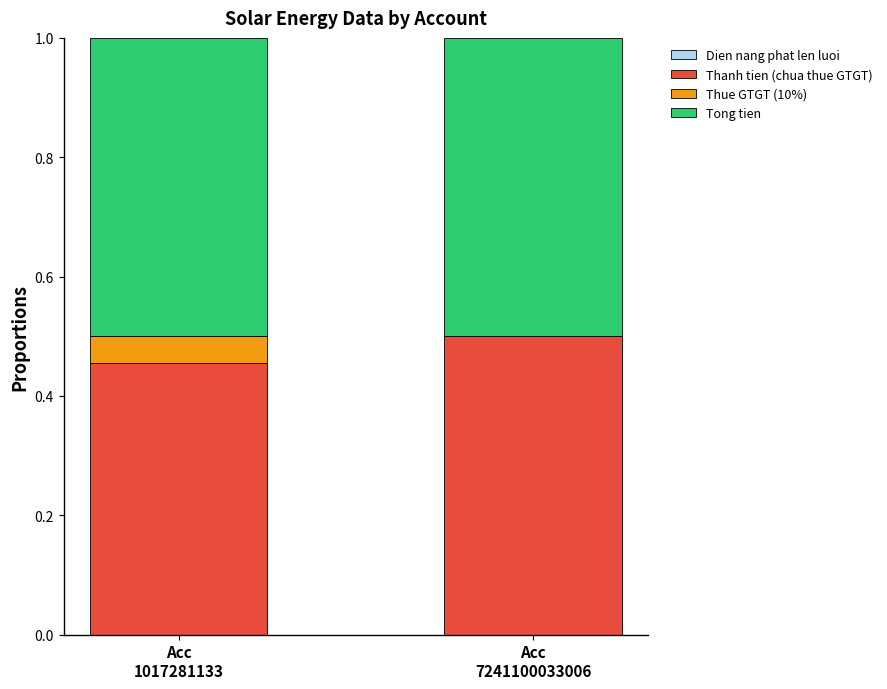

Rank the categories by Thanh tien (chua thue GTGT) value from highest to lowest.

Acc
7241100033006, Acc
1017281133